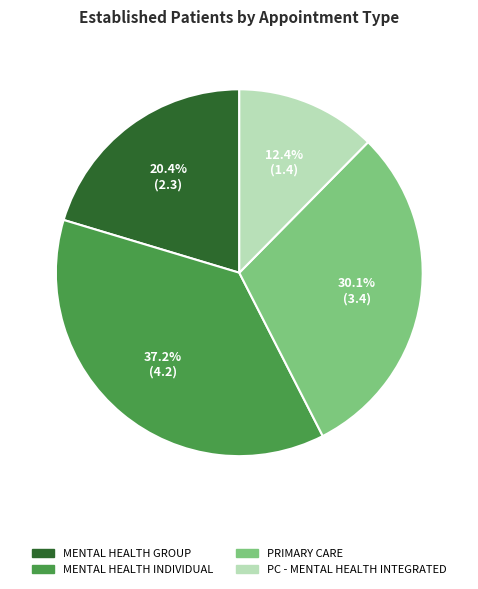

How many segments does this pie chart have?

4